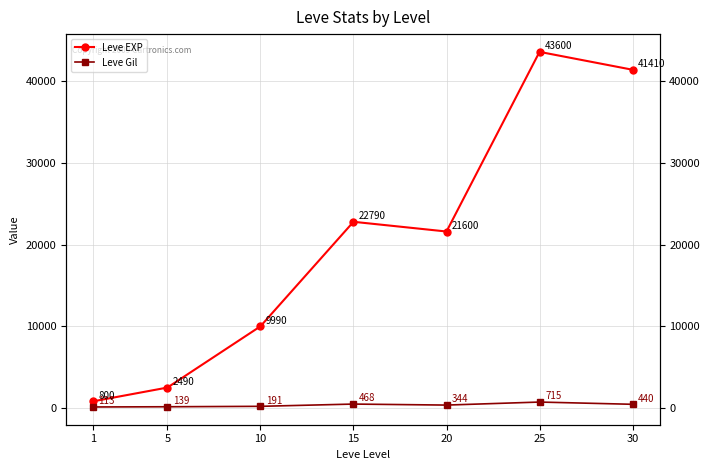

What is the maximum value for Leve EXP?

43600